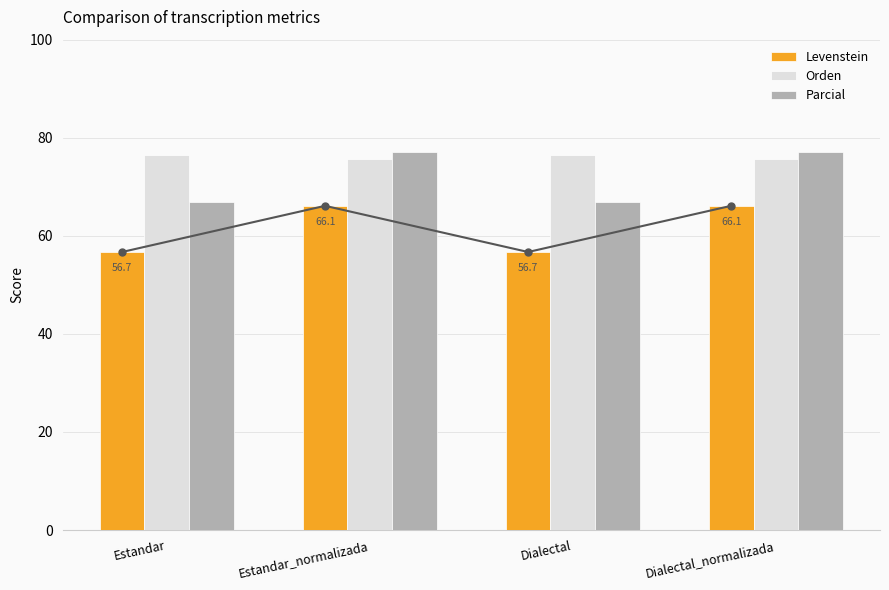

What is the total value across all series at Dialectal?

200.1